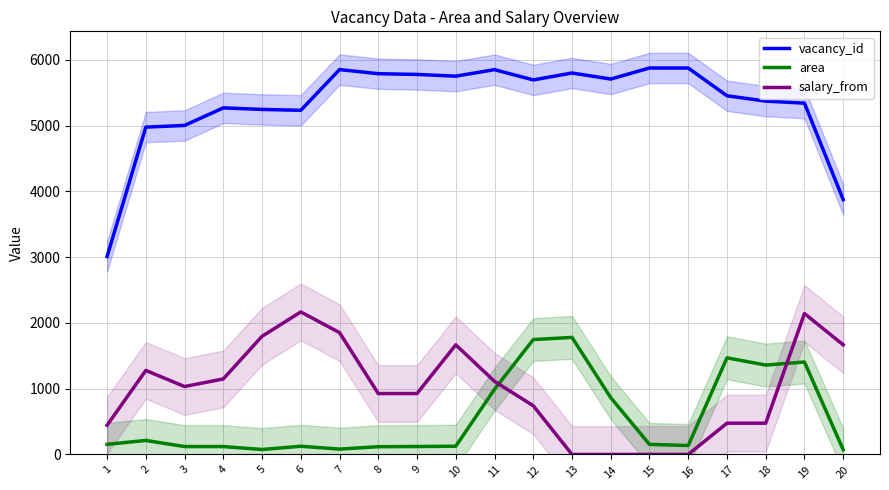

Reading left to right, extract all data points from this chart.

vacancy_id: 1=3009.0	2=4976.0	3=5001.4	4=5268.3	5=5245.0	6=5231.3	7=5850.7	8=5788.1	9=5776.5	10=5750.5	11=5849.3	12=5693.3	13=5798.5	14=5706.7	15=5874.3	16=5874.3	17=5452.3	18=5371.3	19=5340.3	20=3874.2
area: 1=153.6	2=212.9	3=119.9	4=119.9	5=75.5	6=124.6	7=81.5	8=117.9	9=120.6	10=125.3	11=991.1	12=1746.3	13=1779.3	14=863.1	15=152.9	16=136.1	17=1468.8	18=1358.9	19=1405.4	20=72.1
salary_from: 1=444.1	2=1277.4	3=1032.4	4=1148.1	5=1796.3	6=2166.7	7=1851.9	8=925.9	9=925.9	10=1666.7	11=1111.1	12=740.7	13=0.0	14=0.0	15=0.0	16=0.0	17=475.3	18=475.3	19=2141.9	20=1666.7